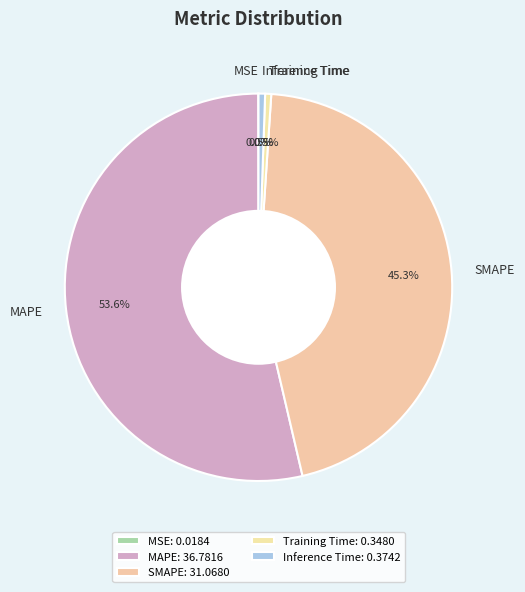

Do SMAPE and Inference Time together represent more than half of the pie?

No